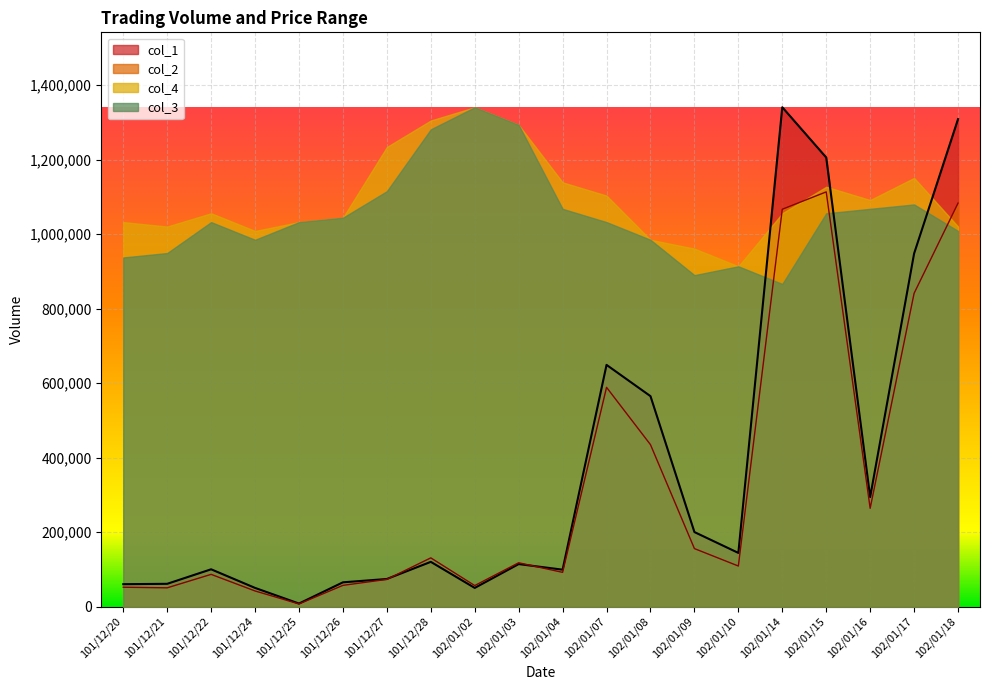

What is the lowest value of the col_1 series?

8000.0